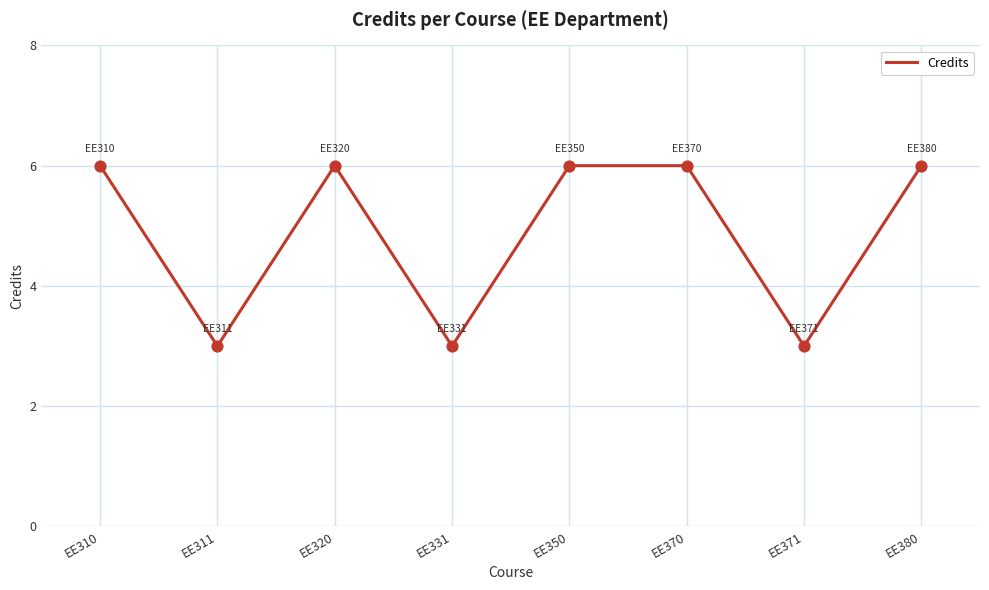

Approximately how many times larger is the value at EE311 compared to EE310?

0.5